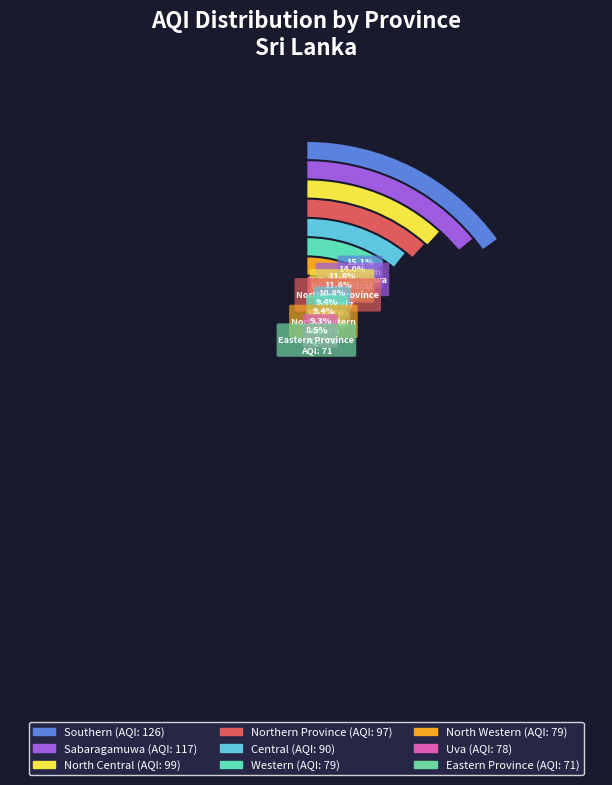

Is there any slice that represents more than half of the pie?

No